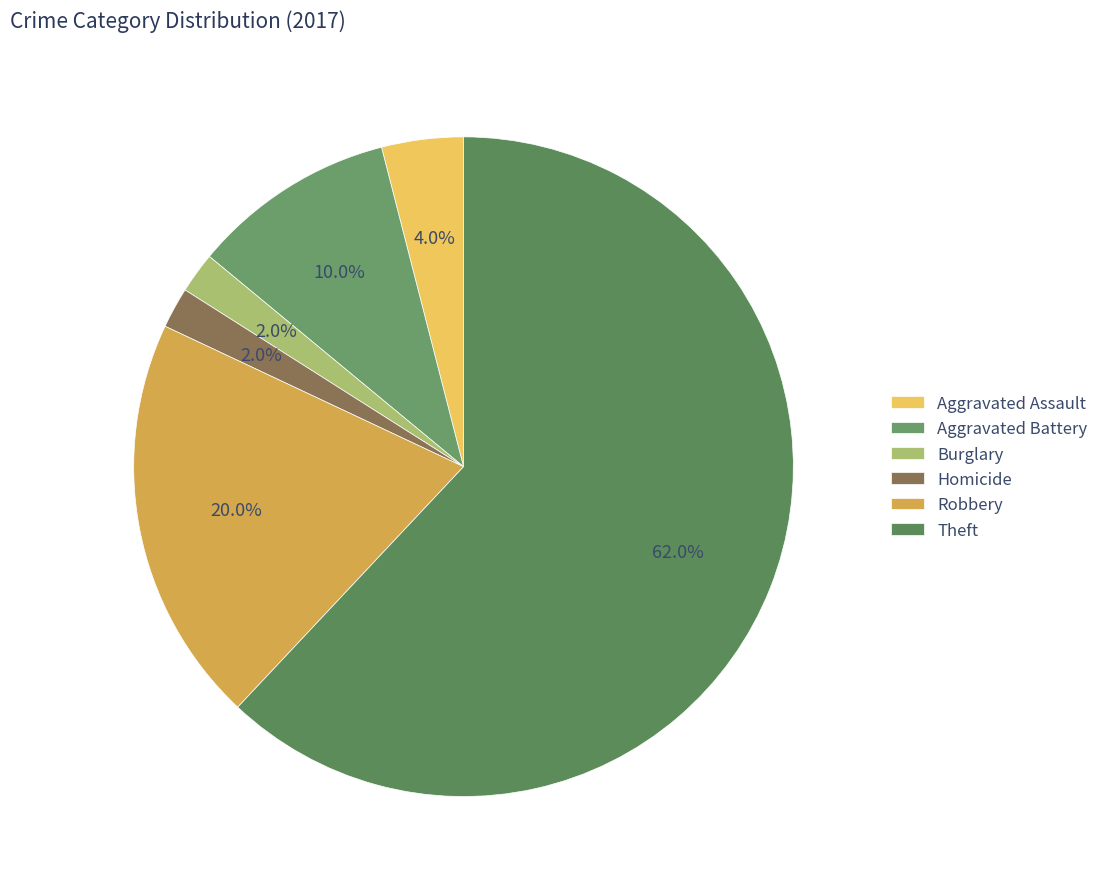

How much of the chart is everything except Burglary?

98.0%